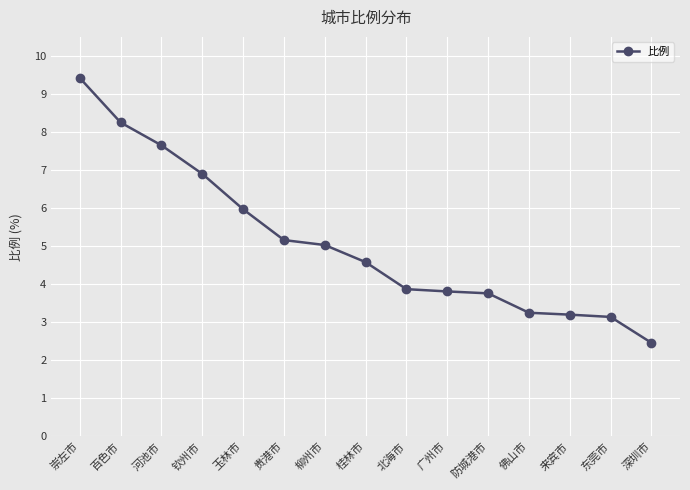

At which category does the chart reach its minimum across all series?

深圳市